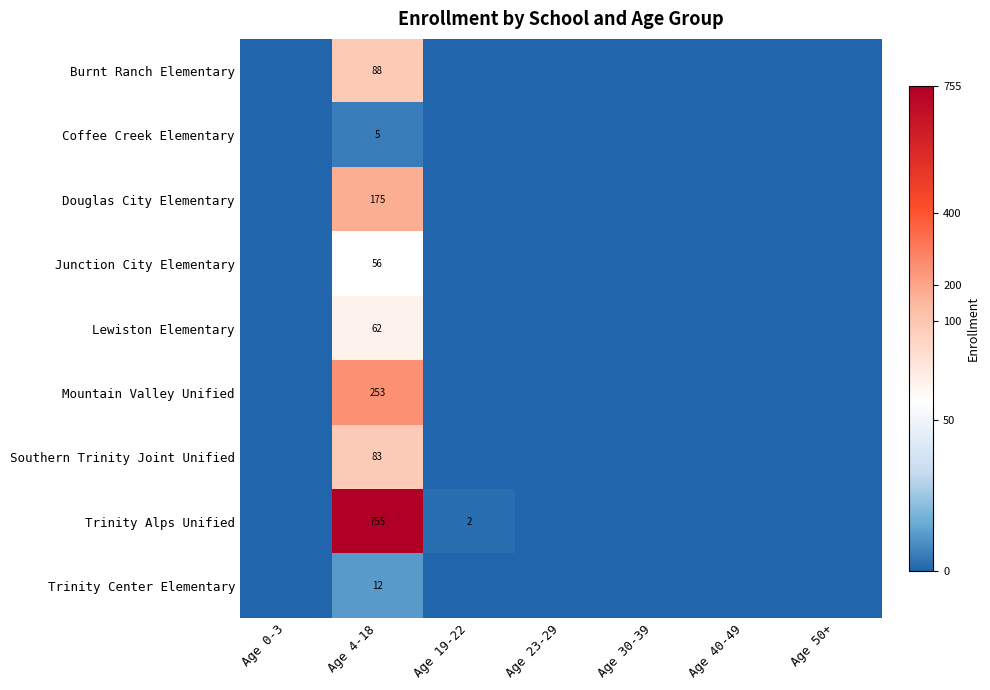

Is it true that Trinity Center Elementary equals 12 at Age 4-18?

True